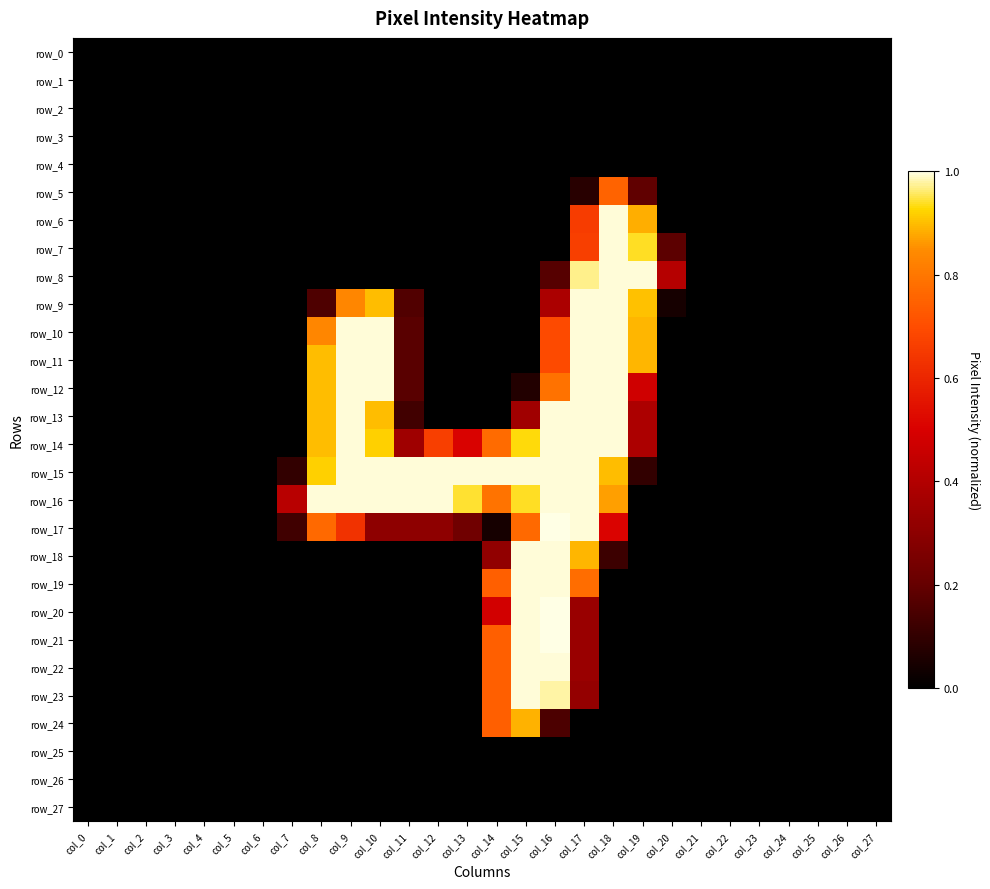

Which series has the widest spread of values?

row_17